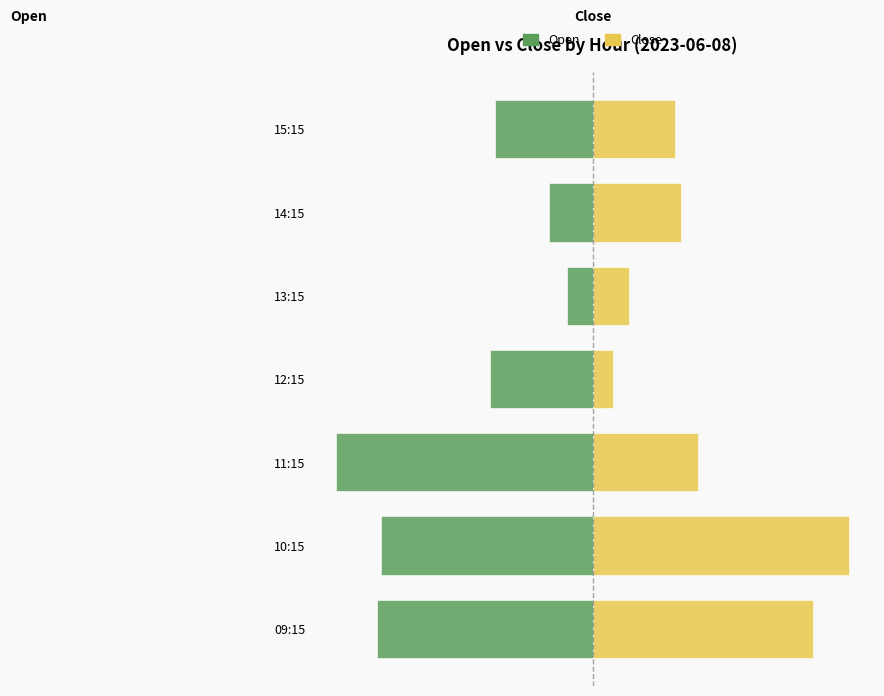

What is the label of the 2nd bar from the right?

14:15